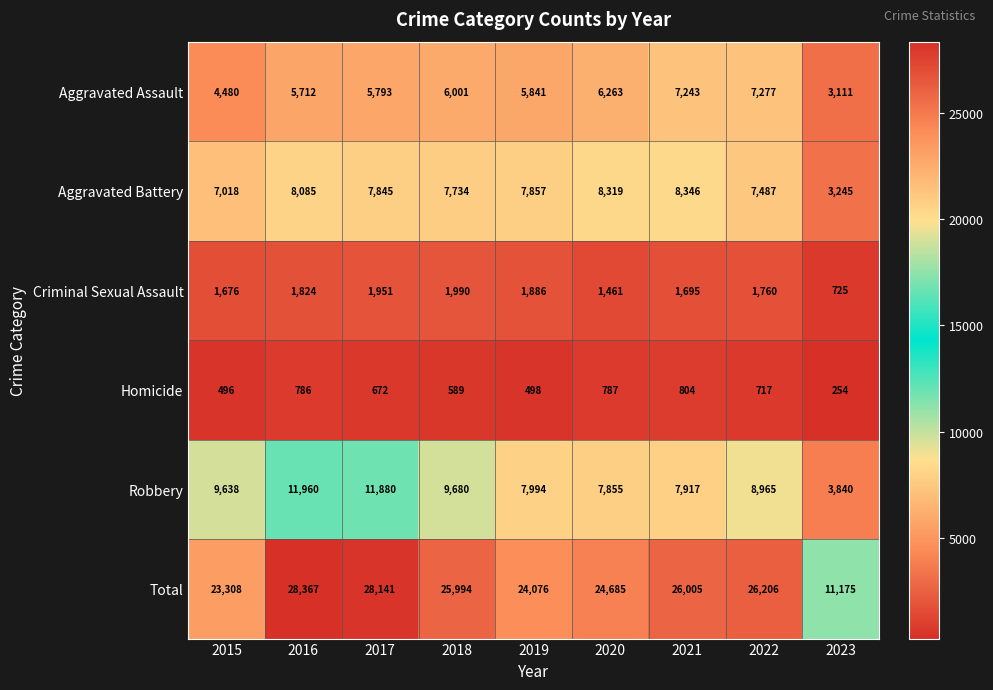

The Homicide series shows 378 at 2020. True or false?

False